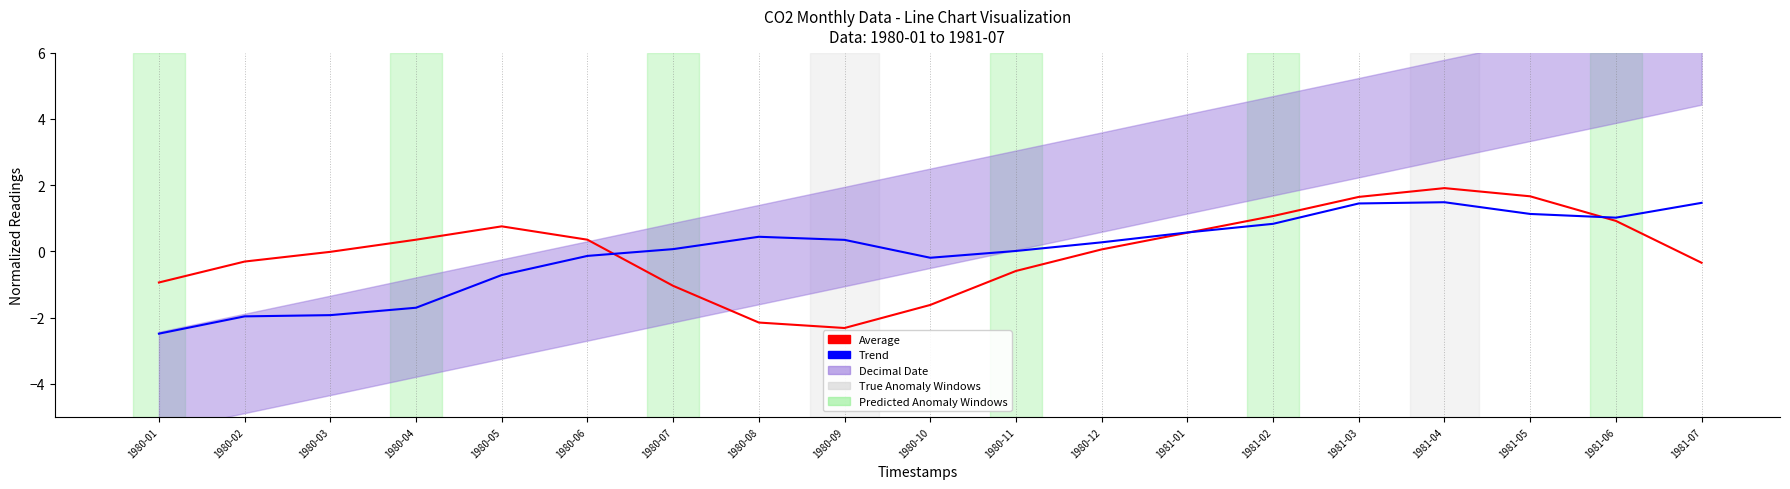

How many interior local valleys does the Average series have?

1